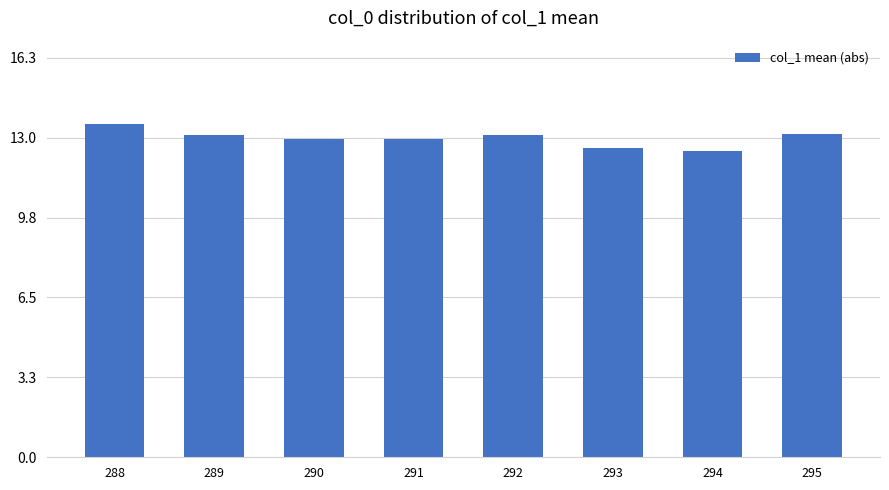

Approximately how many times larger is the value at 291 compared to 288?

1.0